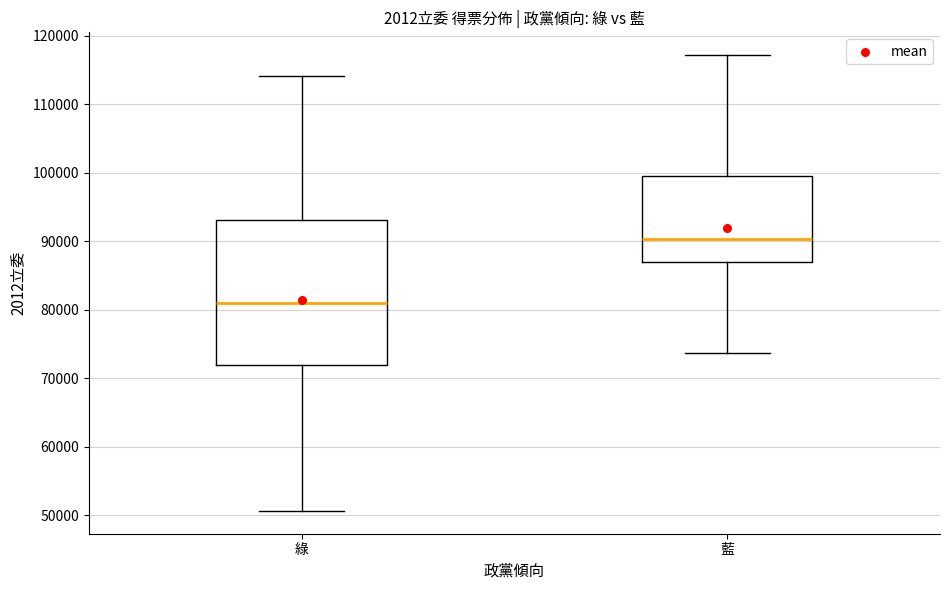

Where does the median line of the box for 藍 sit on the y-axis? The values are not printed on the chart, so give them approximately, as read against the axis.

90000